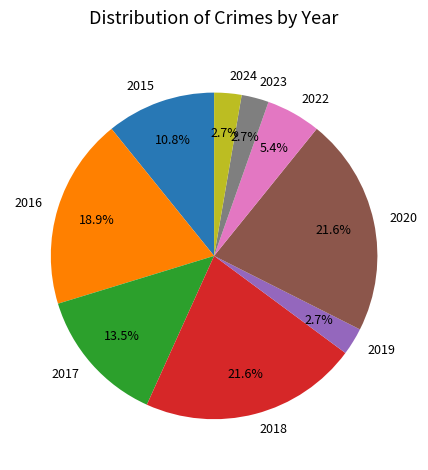

Does 2022 account for over 50% of the chart?

No